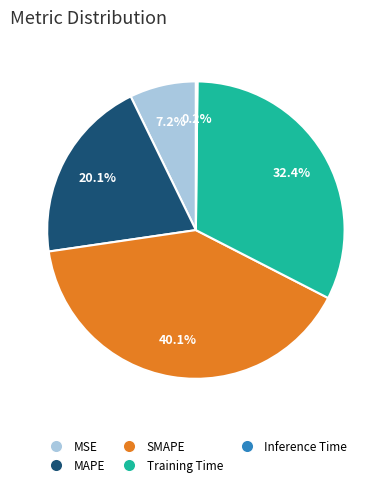

What percentage is the MAPE slice, to the nearest percent?

20%